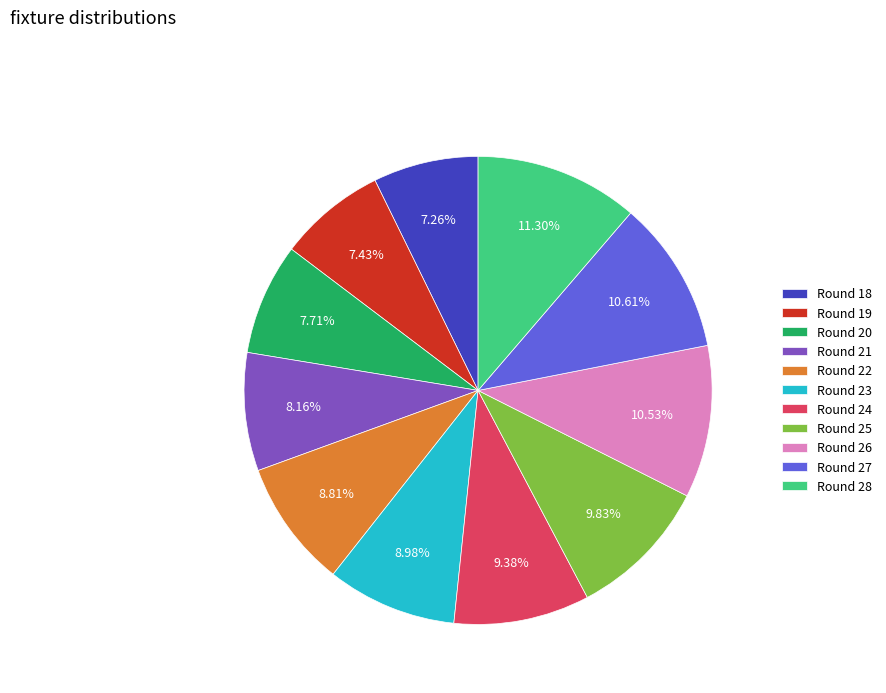

Do Round 20 and Round 26 together represent more than half of the pie?

No